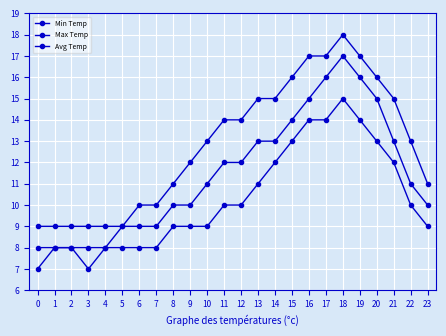

In Avg Temp, how many points are higher than both neighbors (excluding endpoints)?

1